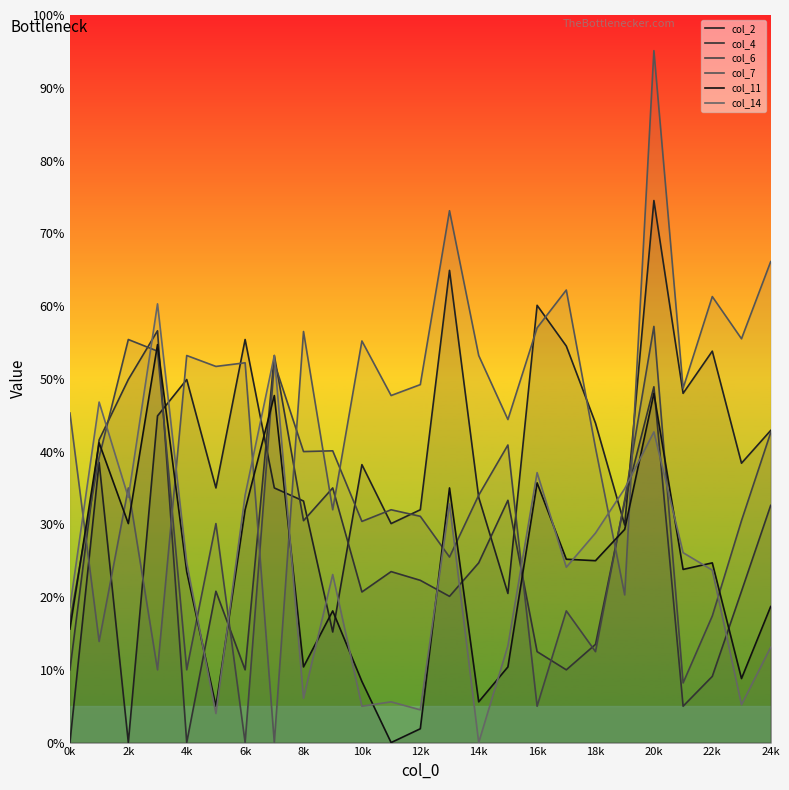

Between 18k and 24k, which series saw the biggest shift?

col_6